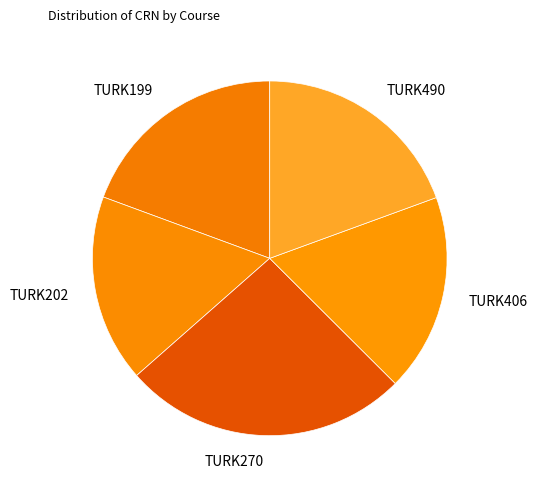

What is the ratio of the value at TURK490 to the value at TURK406?

1.1